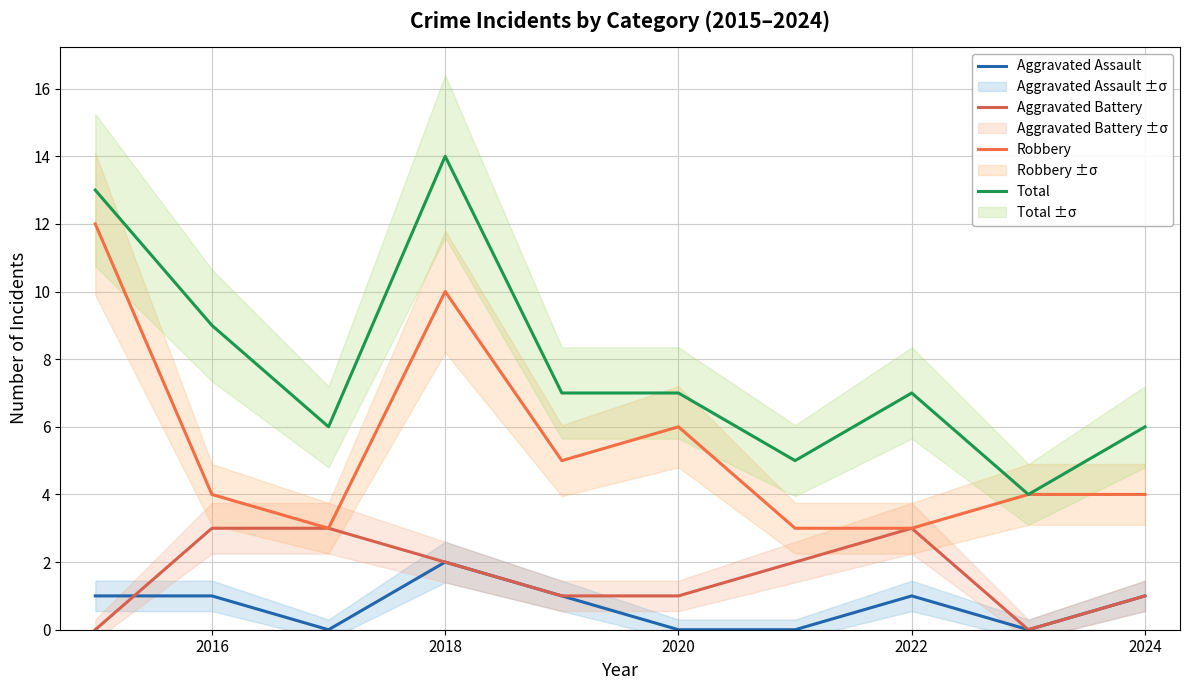

How many data points does each series have?

10